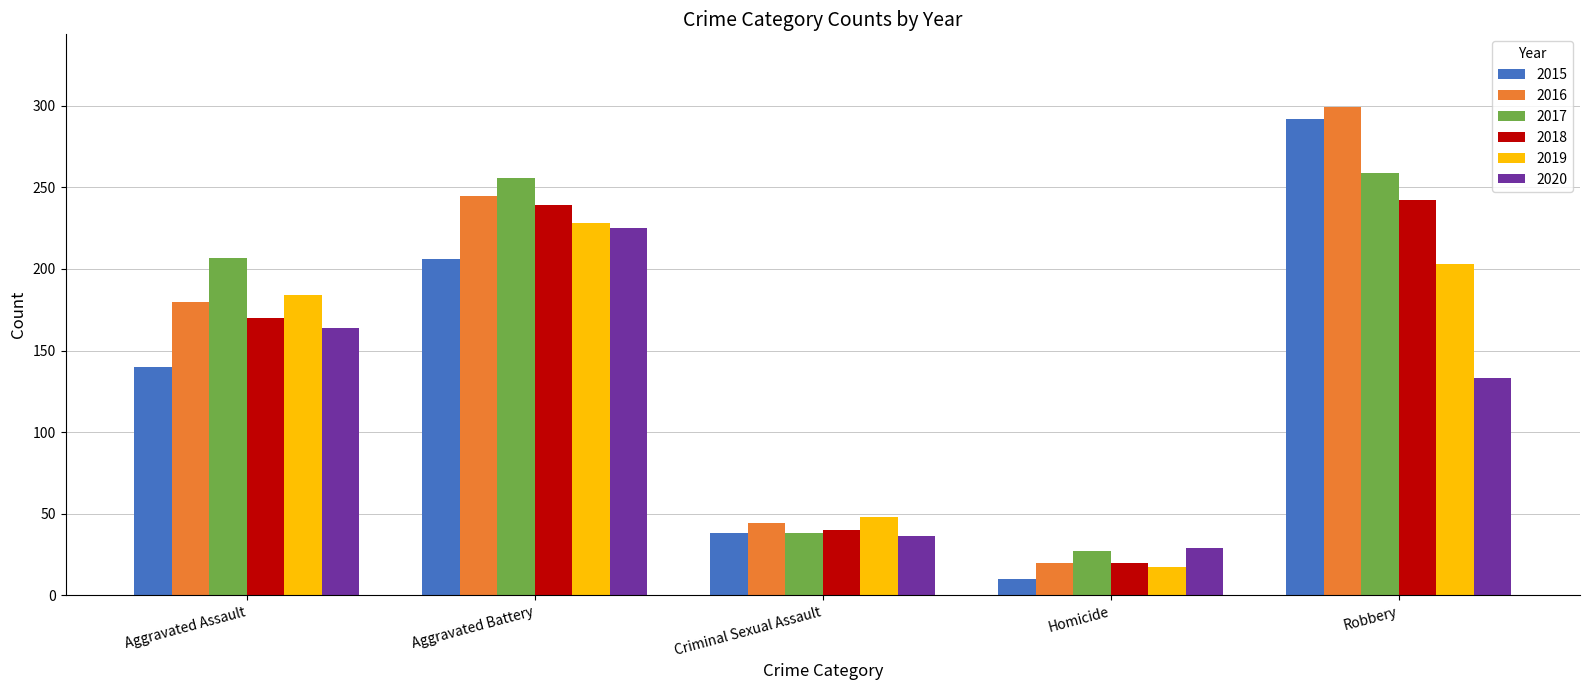

Are the bars grouped side by side (vs. stacked)?

Yes